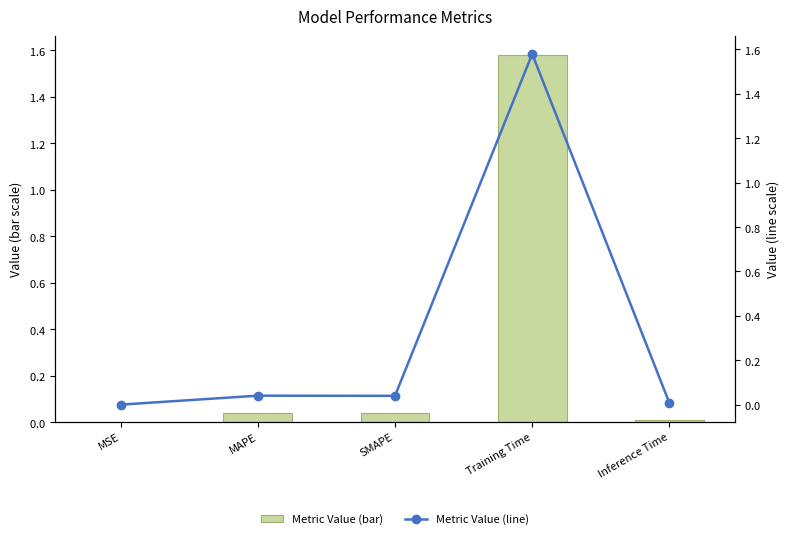

What position from the right is Inference Time?

1